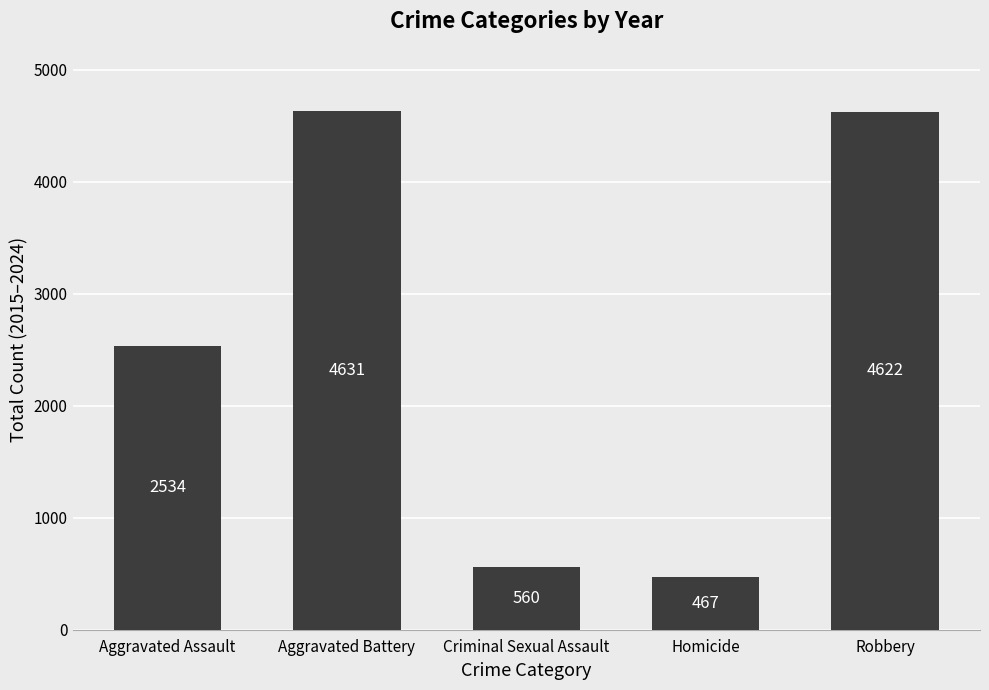

Which label corresponds to the smallest value in the chart?

Homicide